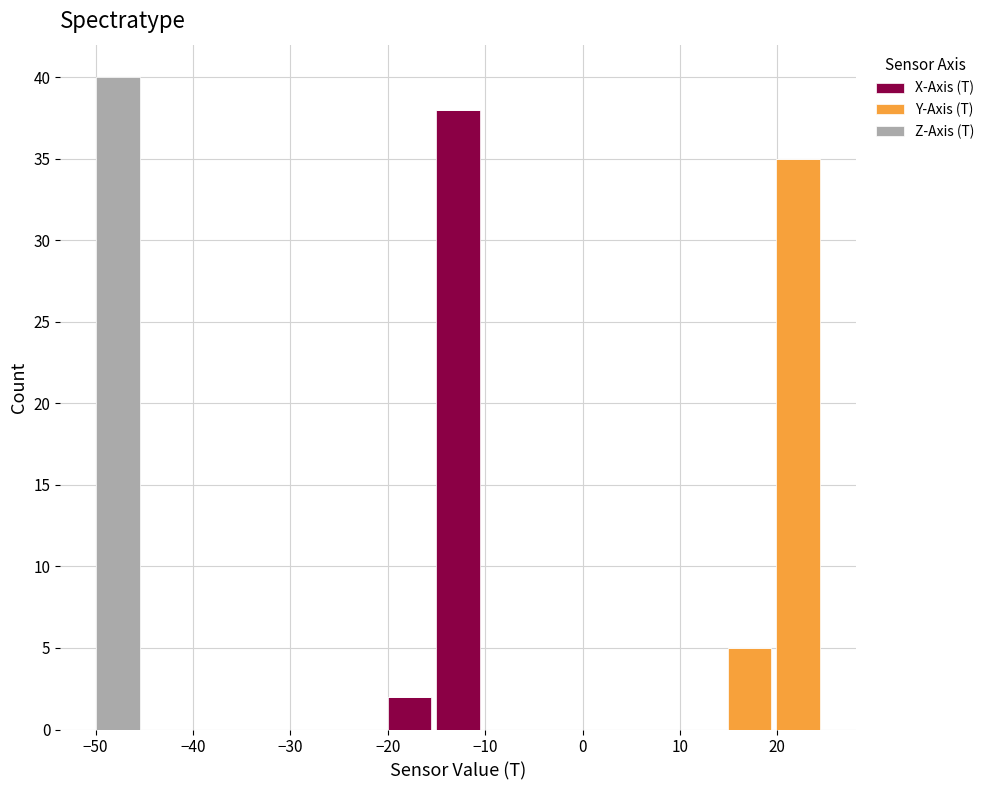

Reading left to right, list every stacked bar in this chart as the range it spans on the x-axis followed by its total height. Neither the bar edges nor the heights are printed on the chart, so give them approximately, as read against the axes.

-50 to -45: 40
-45 to -40: 0
-40 to -35: 0
-35 to -30: 0
-30 to -25: 0
-25 to -20: 0
-20 to -15: 2
-15 to -10: 38
-10 to -5: 0
-5 to 0: 0
0 to 5: 0
5 to 10: 0
10 to 15: 0
15 to 20: 5
20 to 25: 35